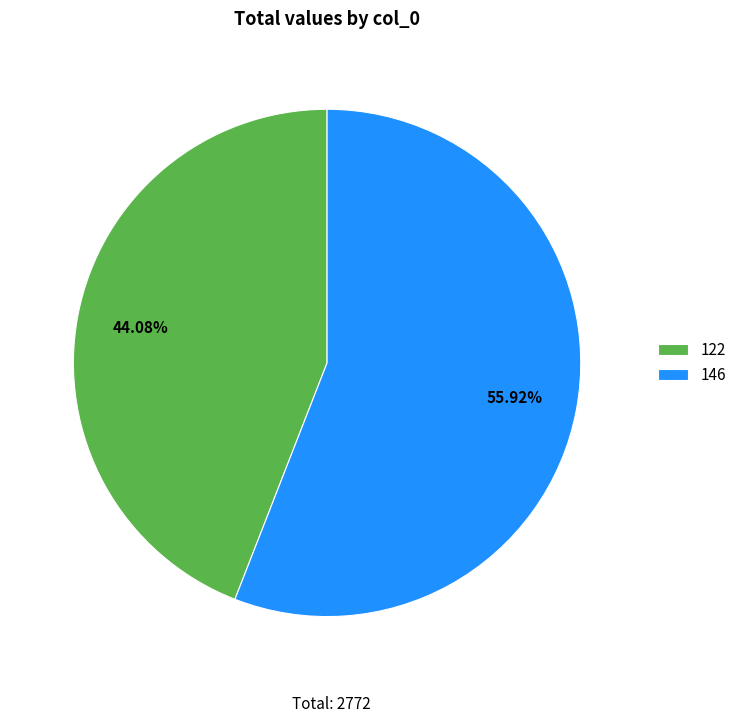

Is it true that 122 is 57% of the pie?

False